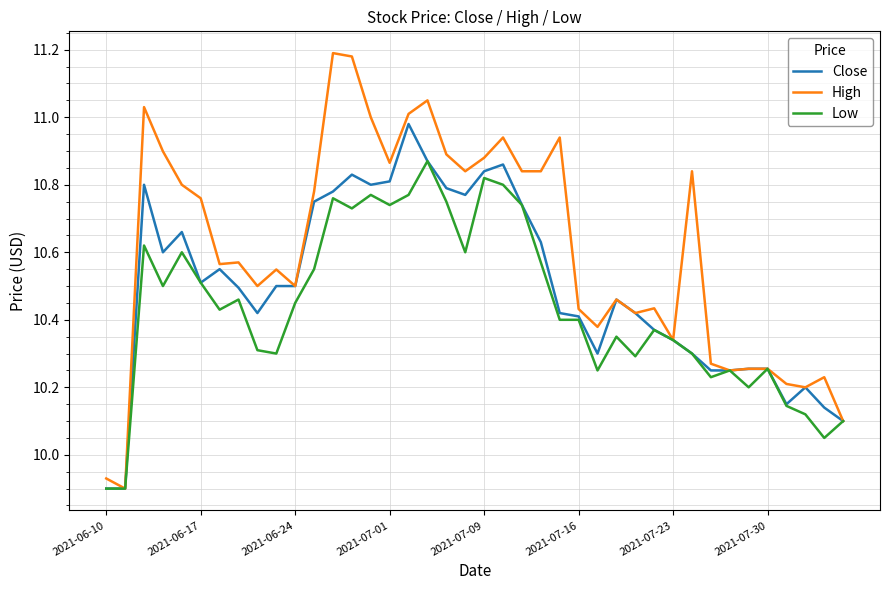

Which series has the largest range (max minus min)?

High